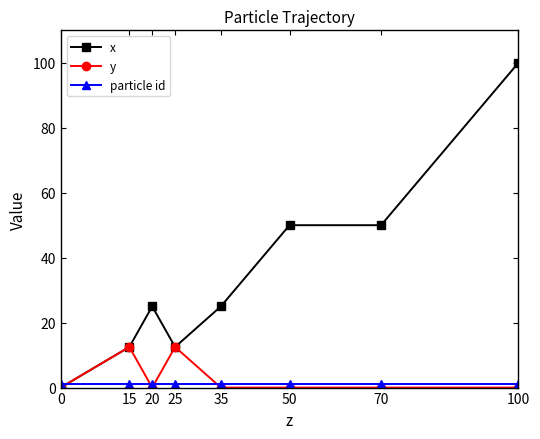

Which label corresponds to the largest value in the chart?

100